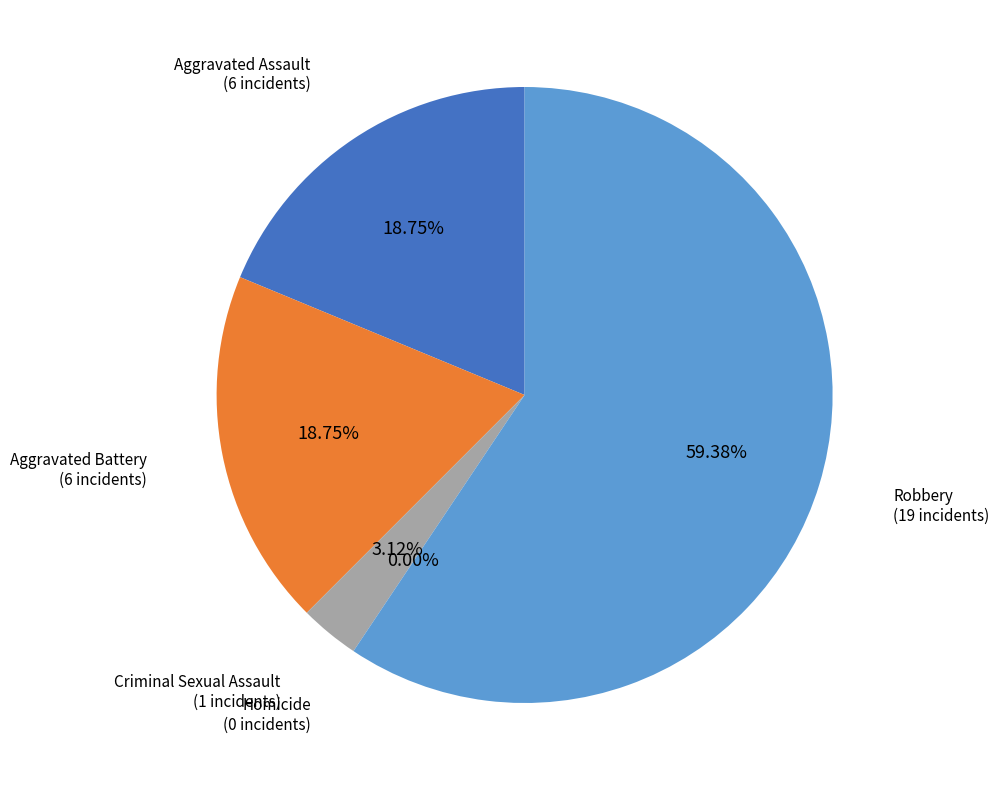

The Aggravated Assault slice represents 24% of the pie. True or false?

False